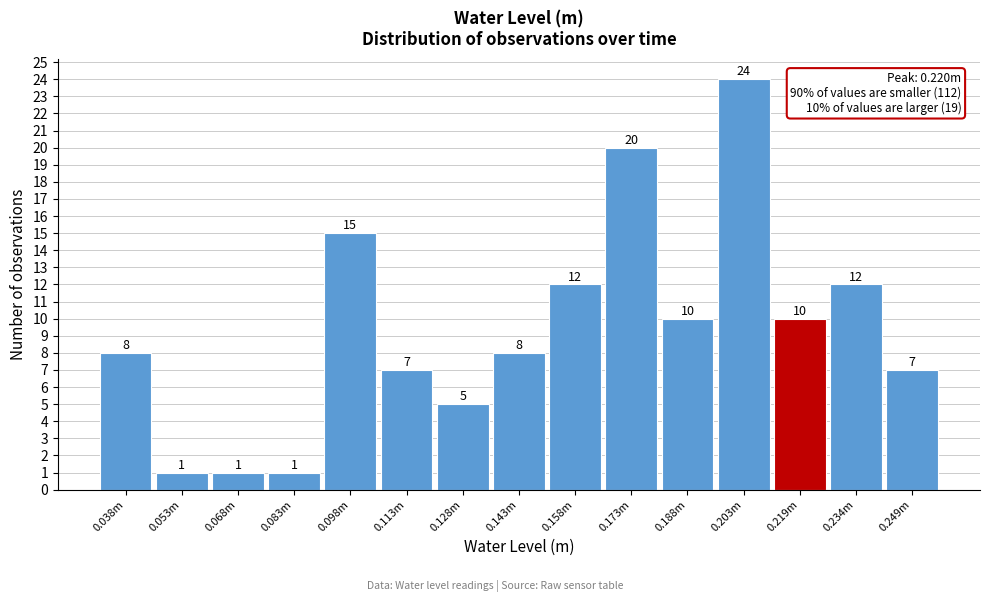

Reading right to left, what are all the values shown in this chart?

7	12	10	24	10	20	12	8	5	7	15	1	1	1	8